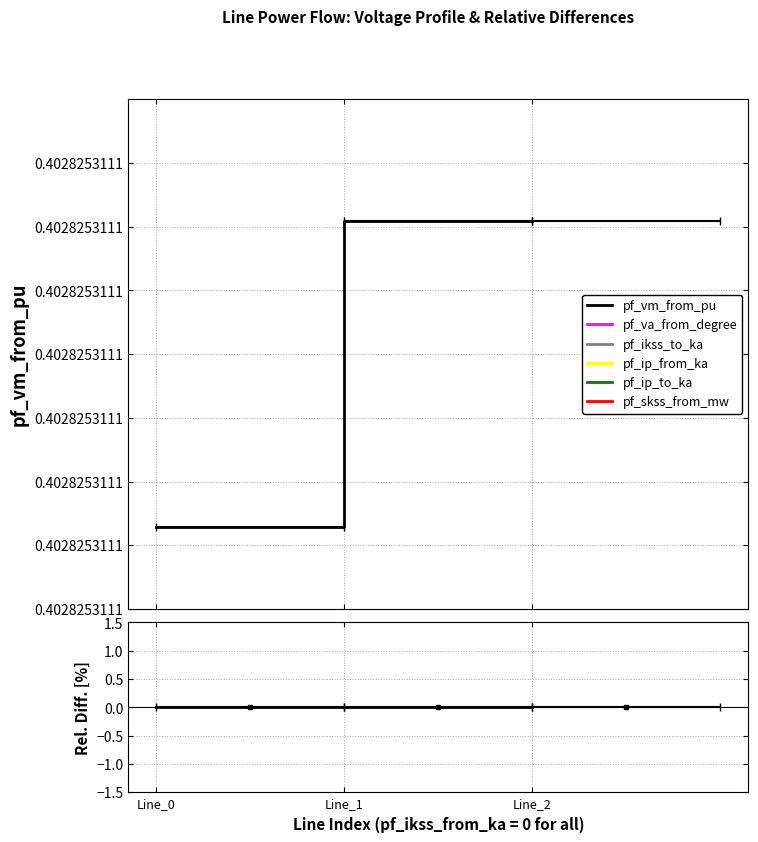

Which series has the widest spread of values?

pf_va_from_degree